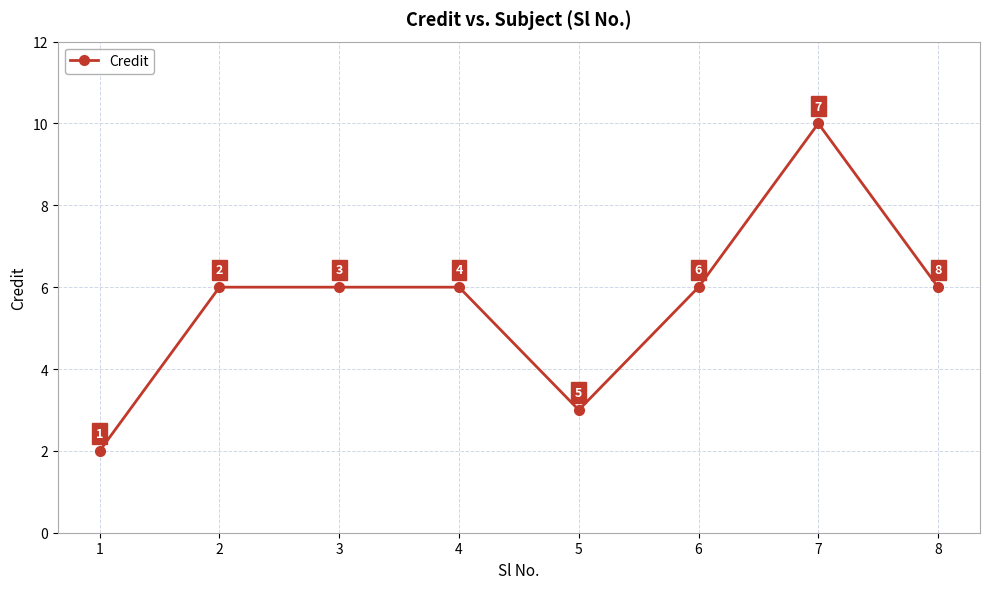

How many data points are less than 6?

2